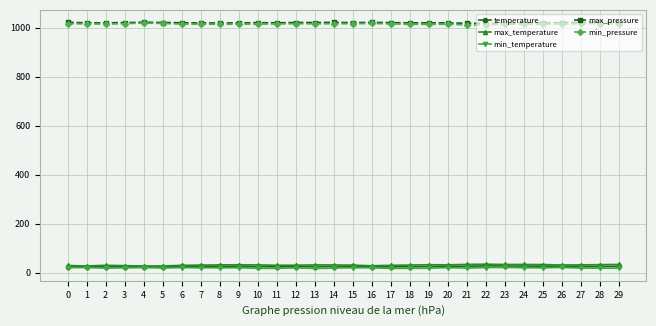

How many lines are shown in the chart?

5